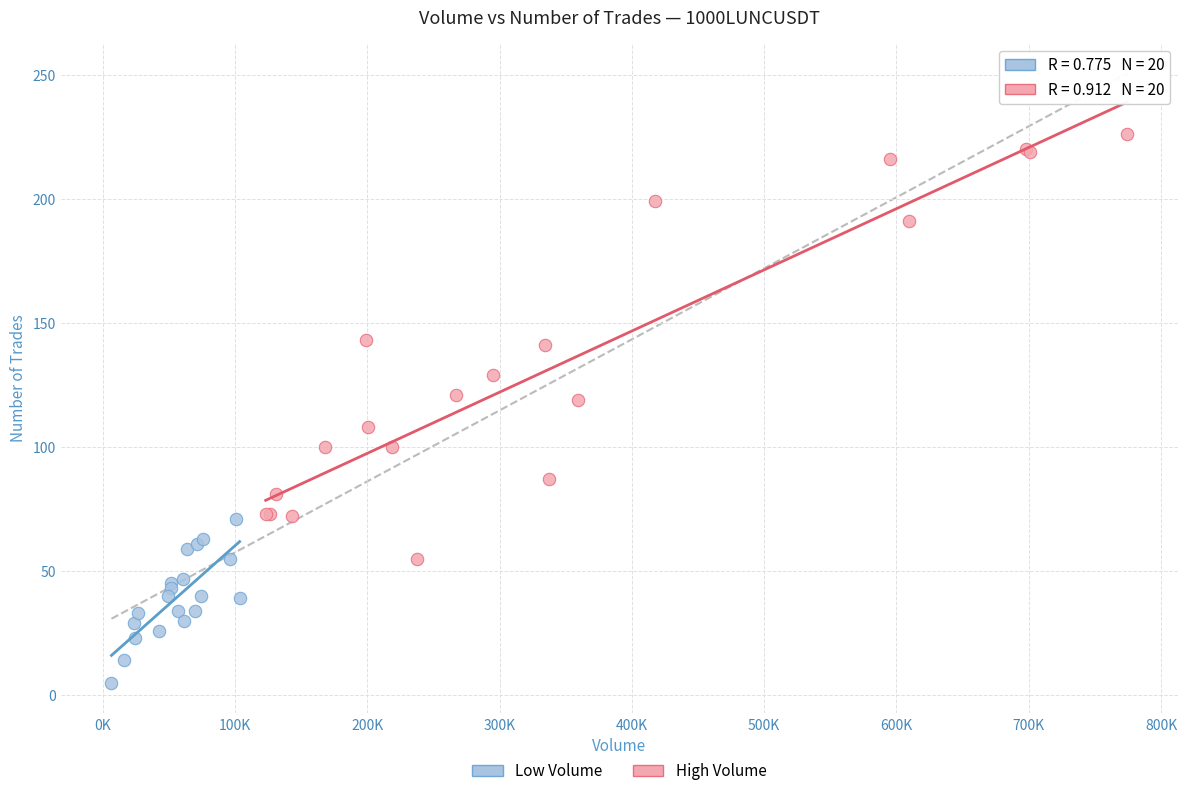

Which series has the widest spread of Y values?

High Volume